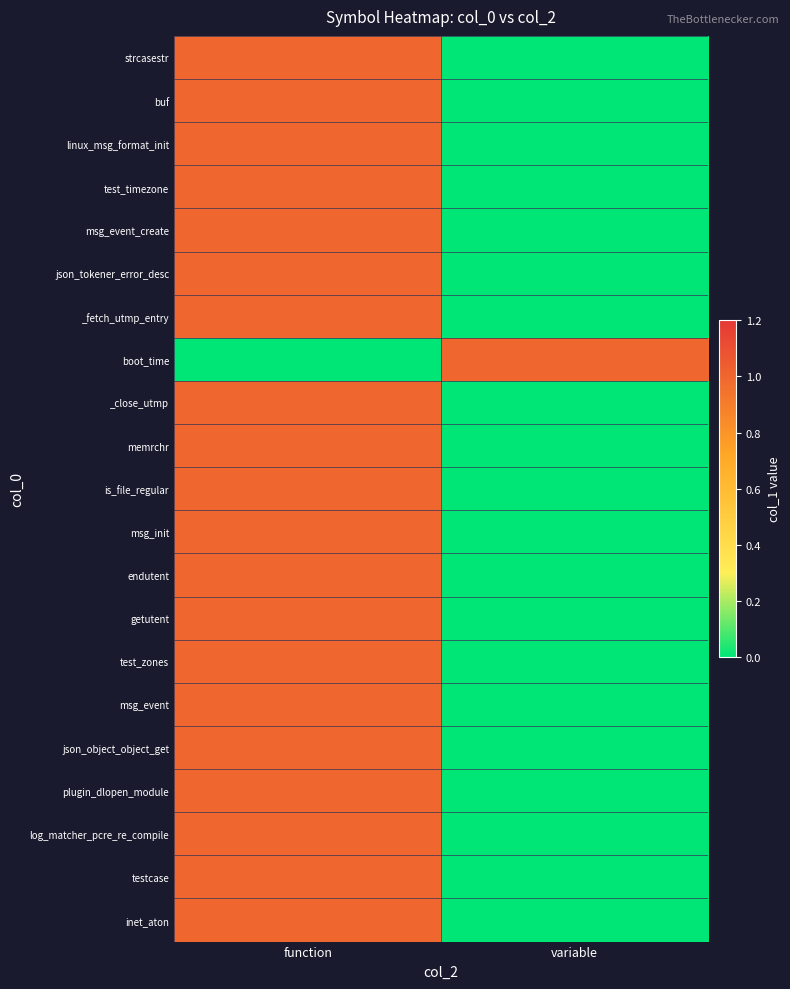

Which has a higher value, function or variable?

function